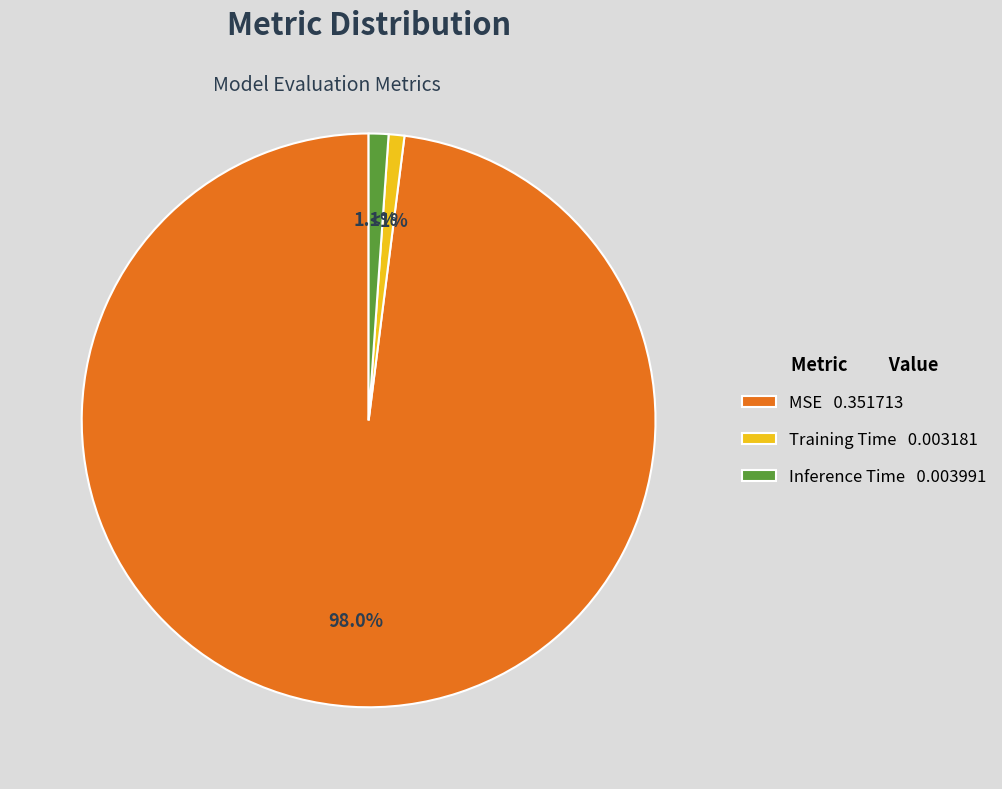

The Training Time slice represents 1% of the pie. True or false?

True